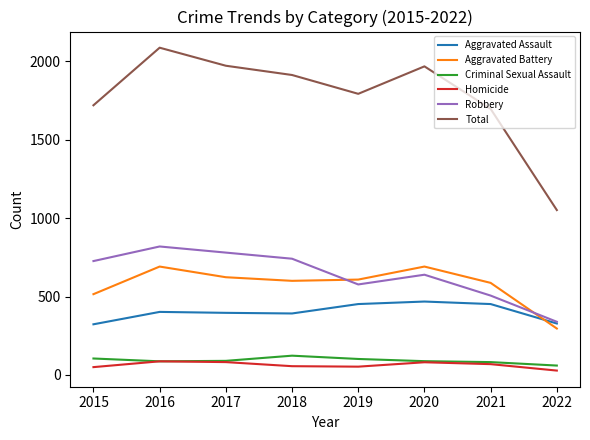

True or false: Aggravated Assault has a value of 173 at 2021.

False